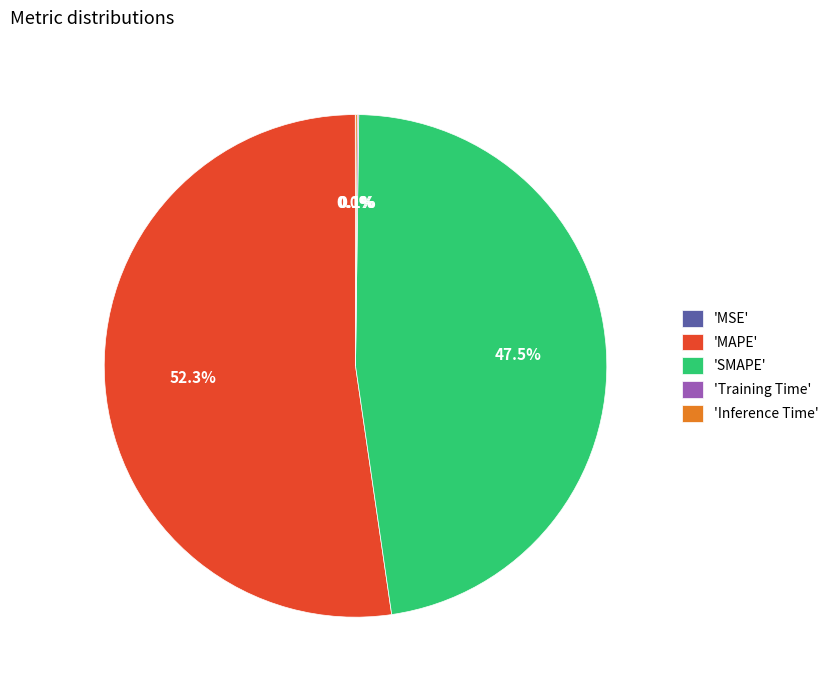

Which slice represents more than half of the pie?

'MAPE'